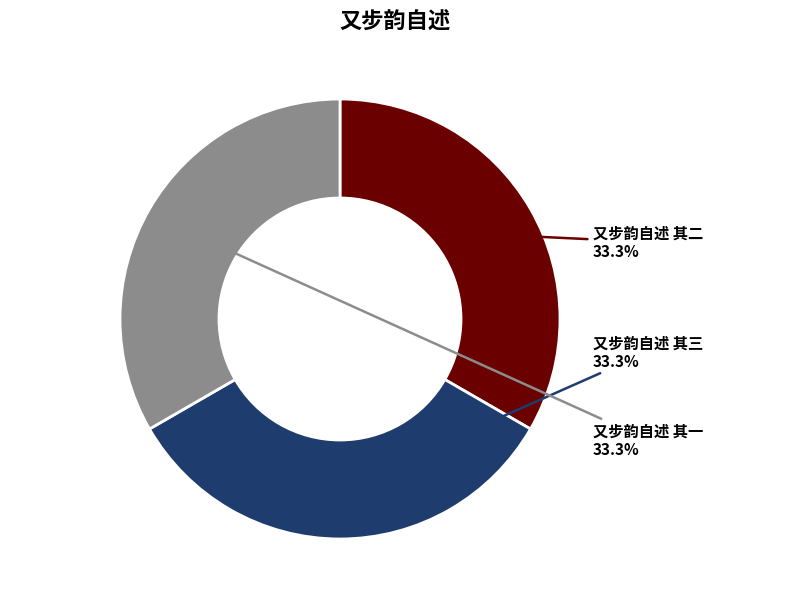

Does 又步韵自述 其三 represent more than half of the total?

No